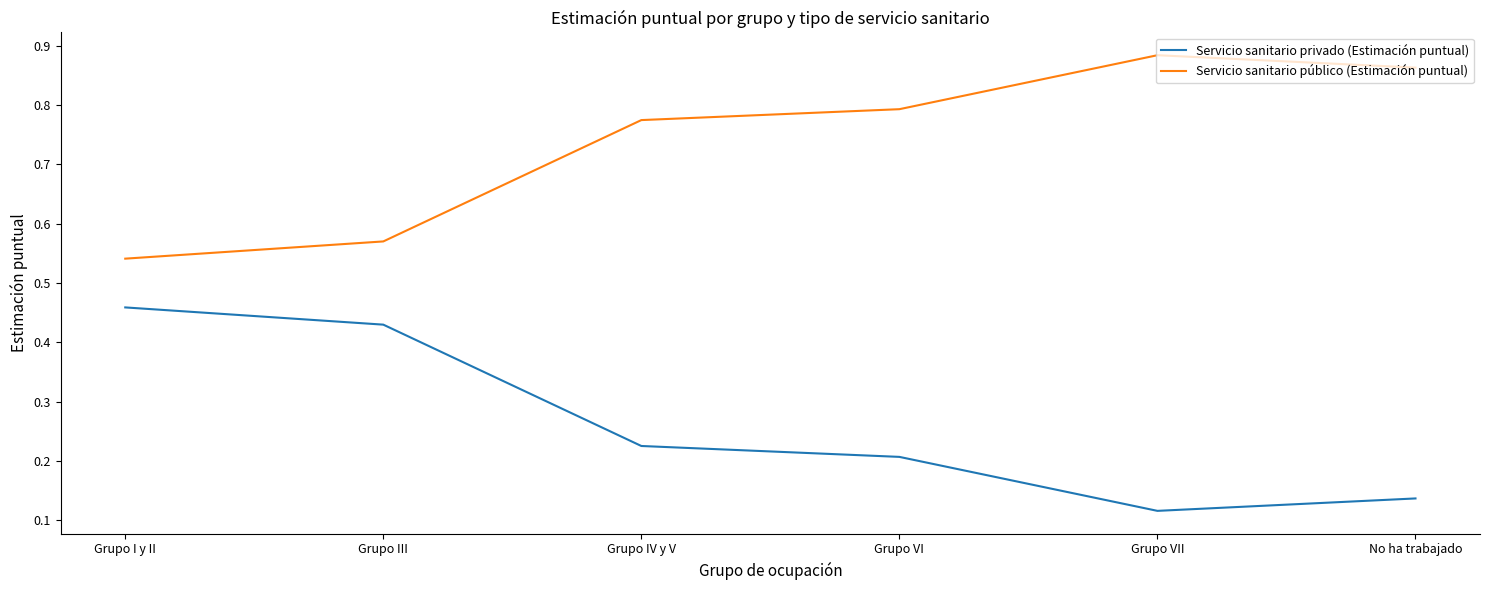

Rank the series by their average value, from highest to lowest.

Servicio sanitario público (Estimación puntual), Servicio sanitario privado (Estimación puntual)